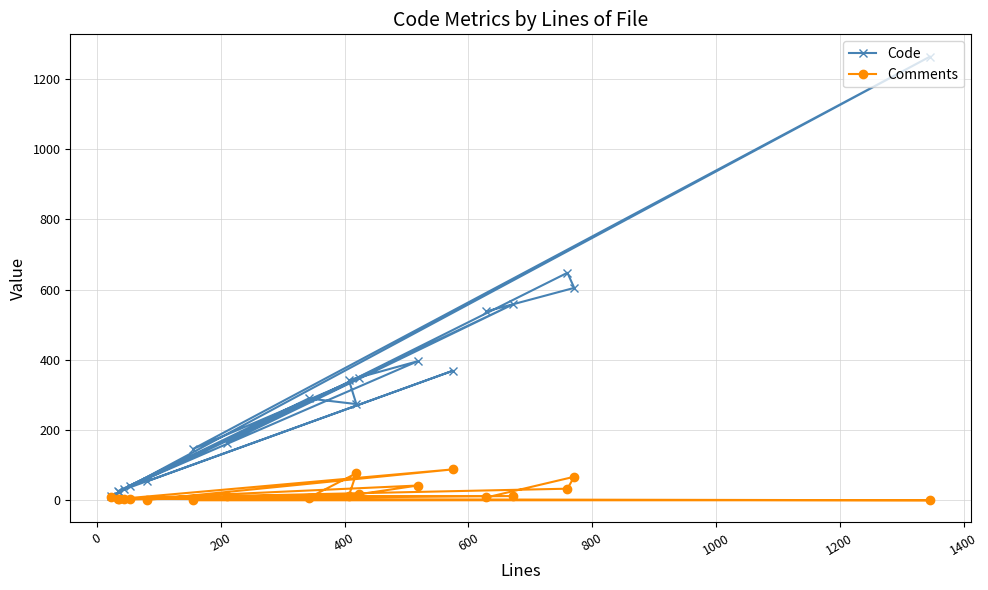

List the series in order of their overall mean, lowest first.

Comments, Code